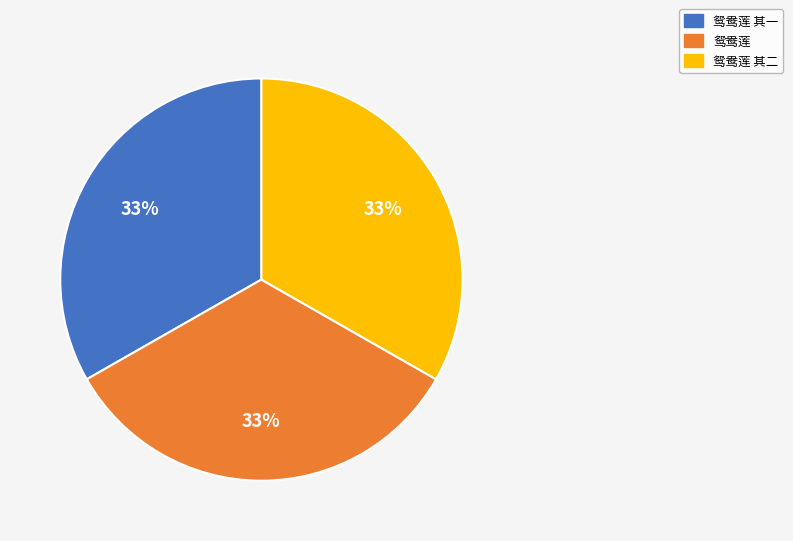

To the nearest percent, what is the average slice percentage?

33%